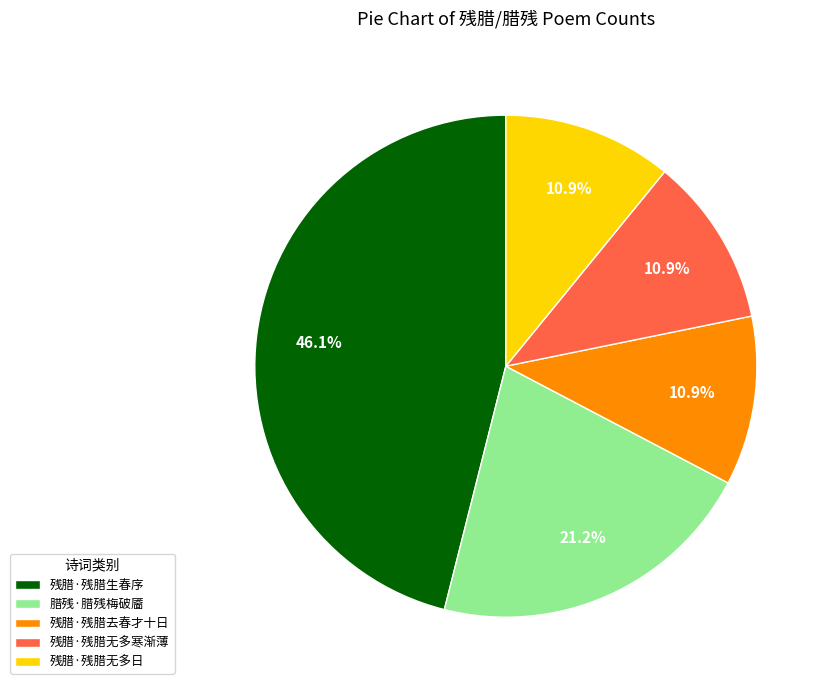

Approximately how many times larger is the value at 残腊·残腊无多寒渐薄 compared to 残腊·残腊无多日?

1.0